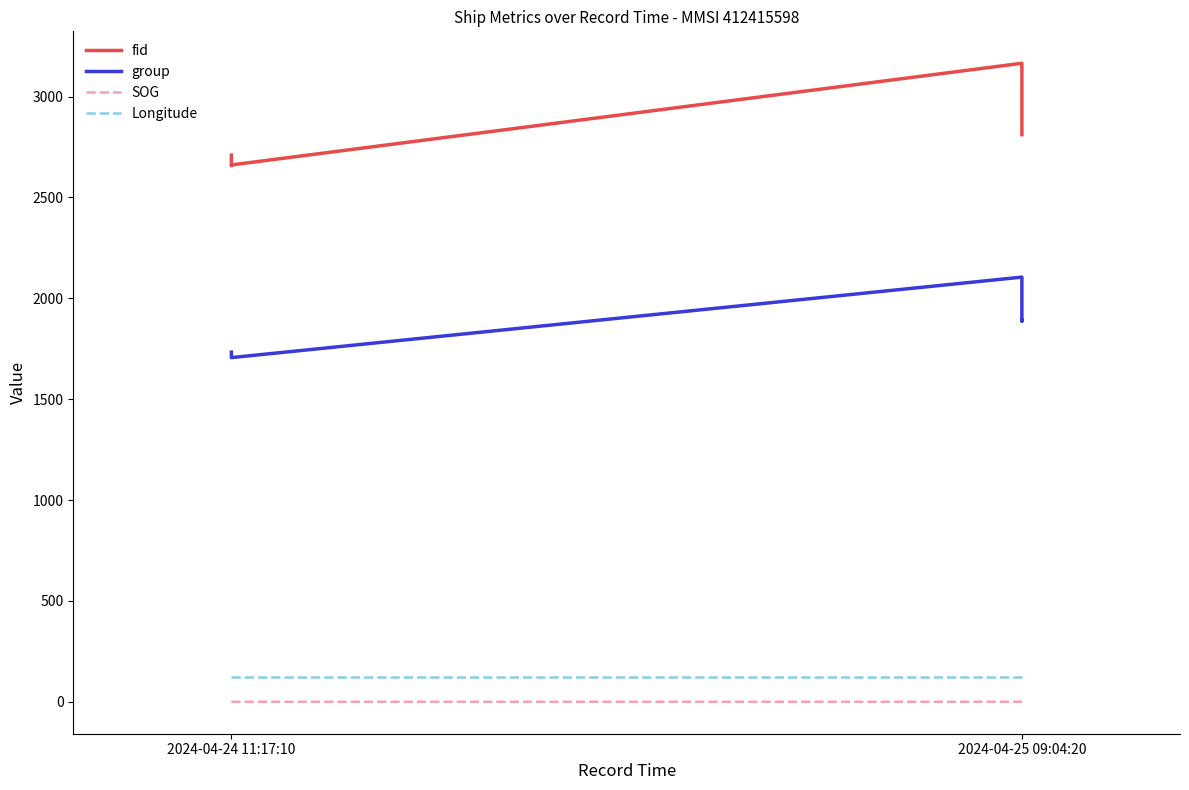

How many lines are shown in the chart?

4